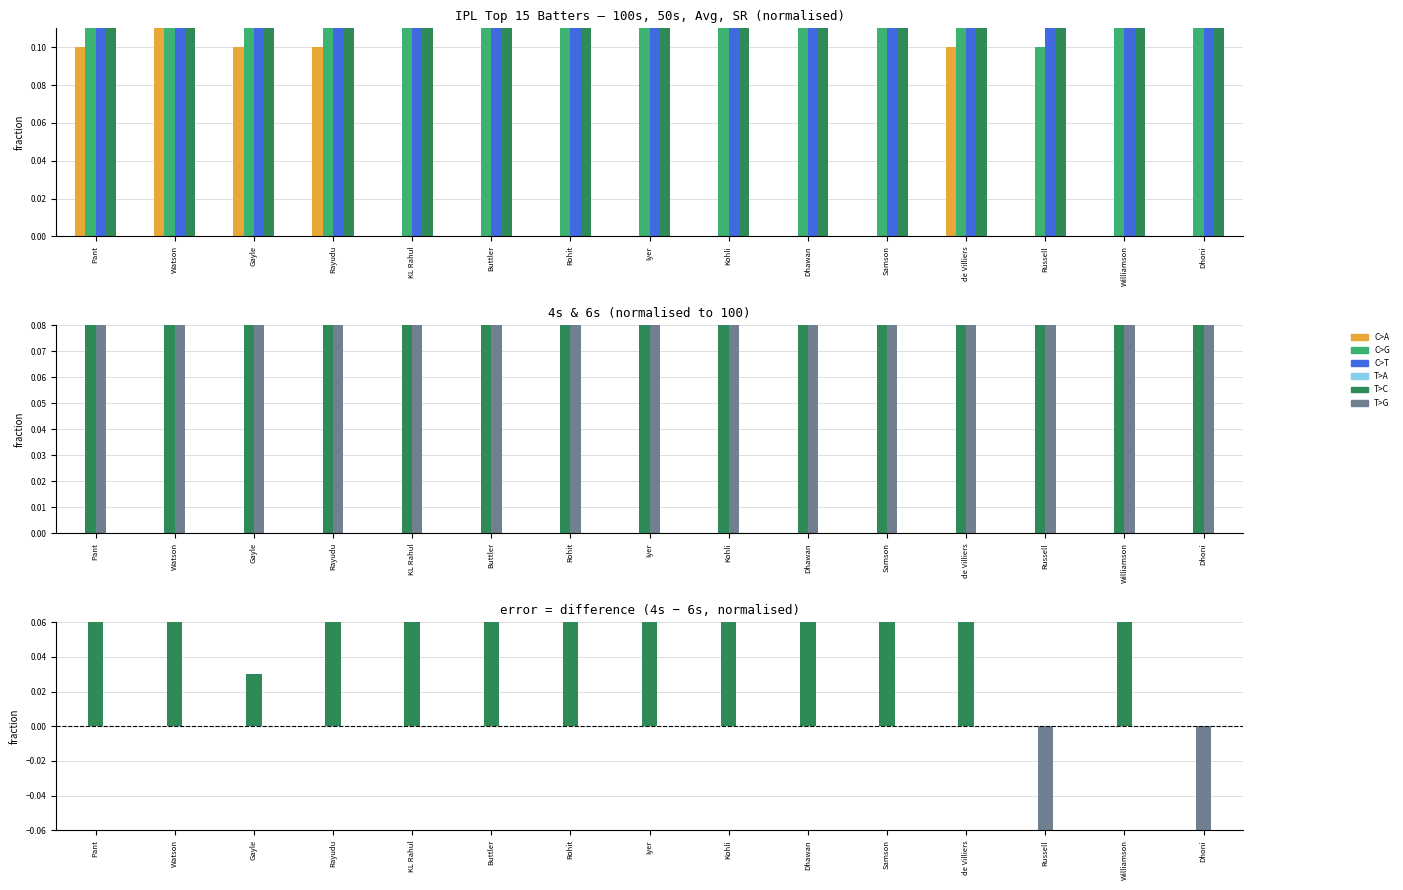

What is the value of the 6s bar at the 5th from the left?

0.3